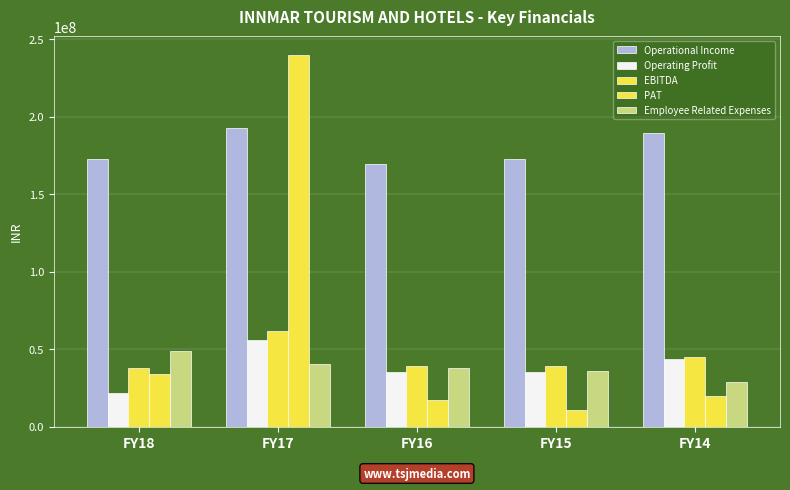

What is the approximate value of Operating Profit at FY17, to the nearest 100?

55667300